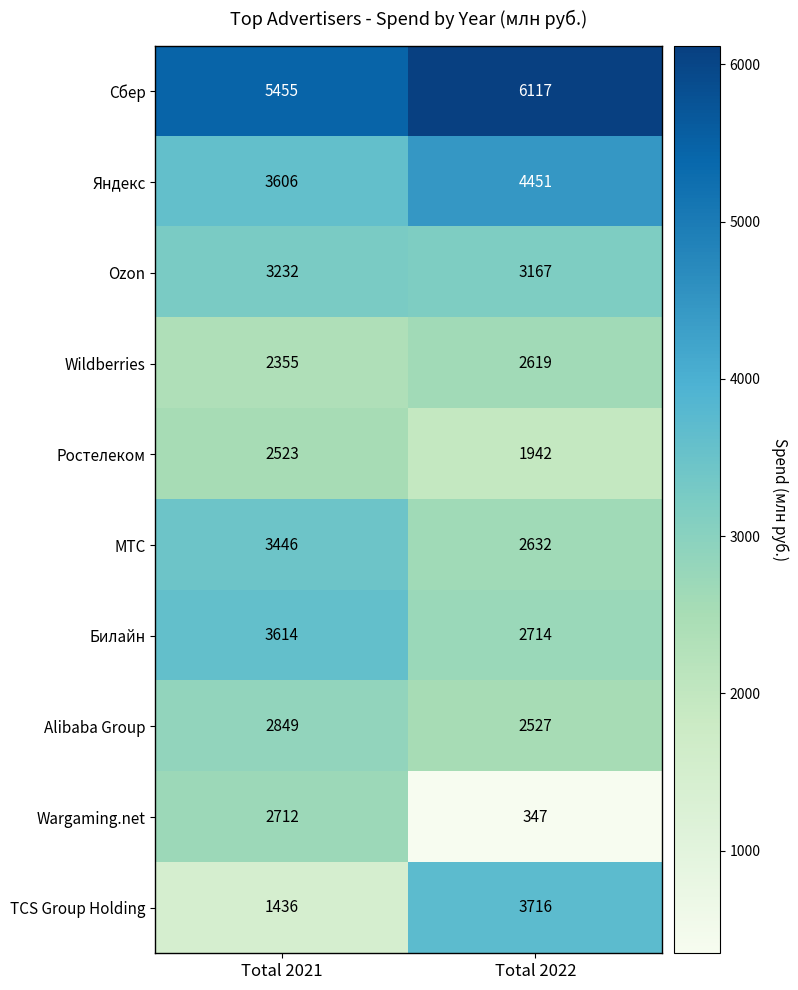

How many data points does each series have?

2